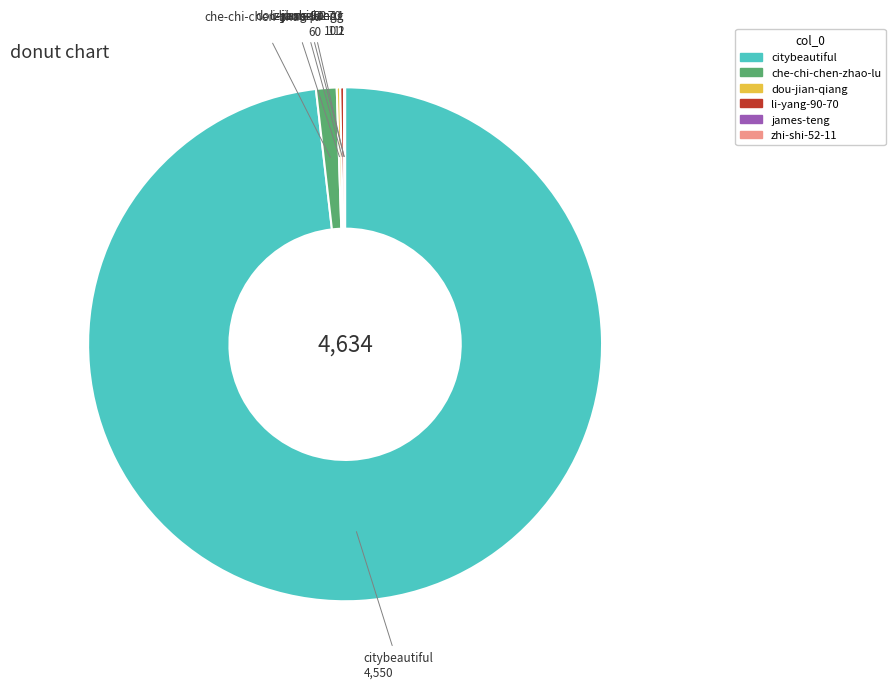

What is the largest slice in the pie chart?

citybeautiful